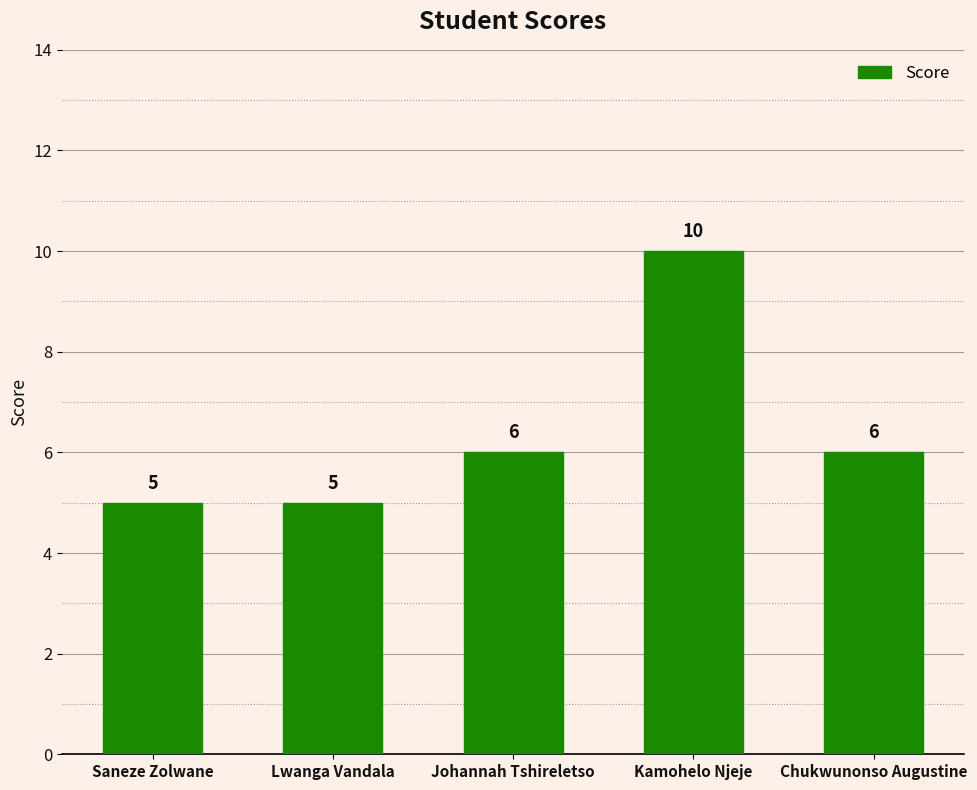

What is the average value?

6